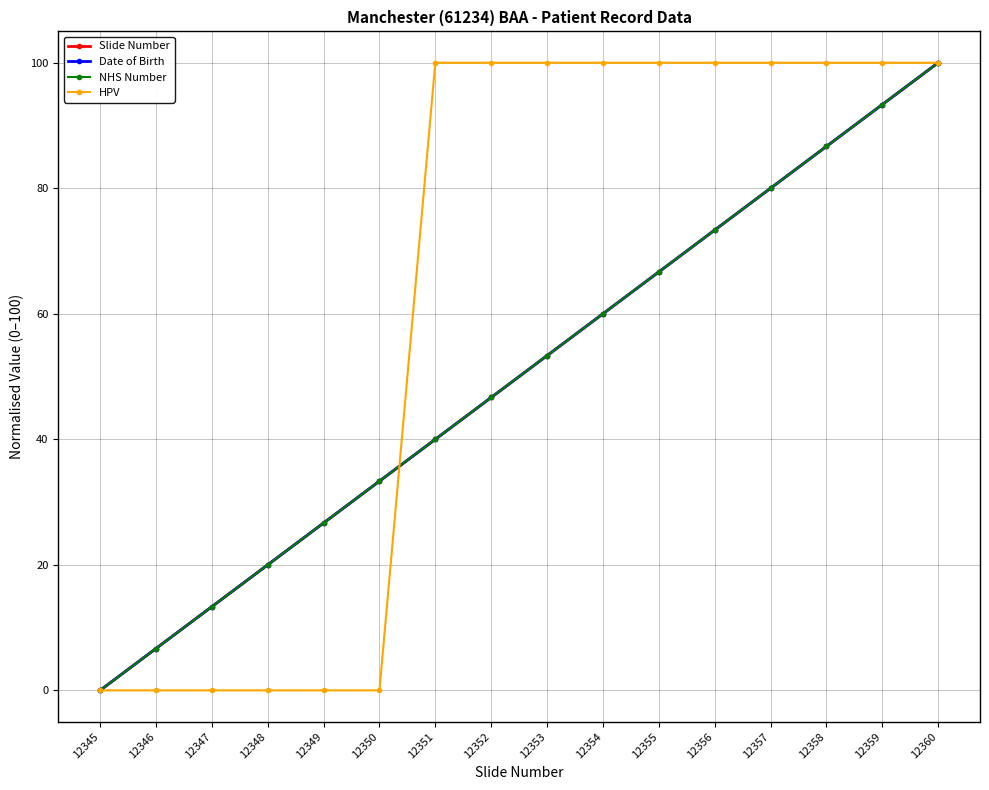

Does the chart have visible grid lines?

Yes